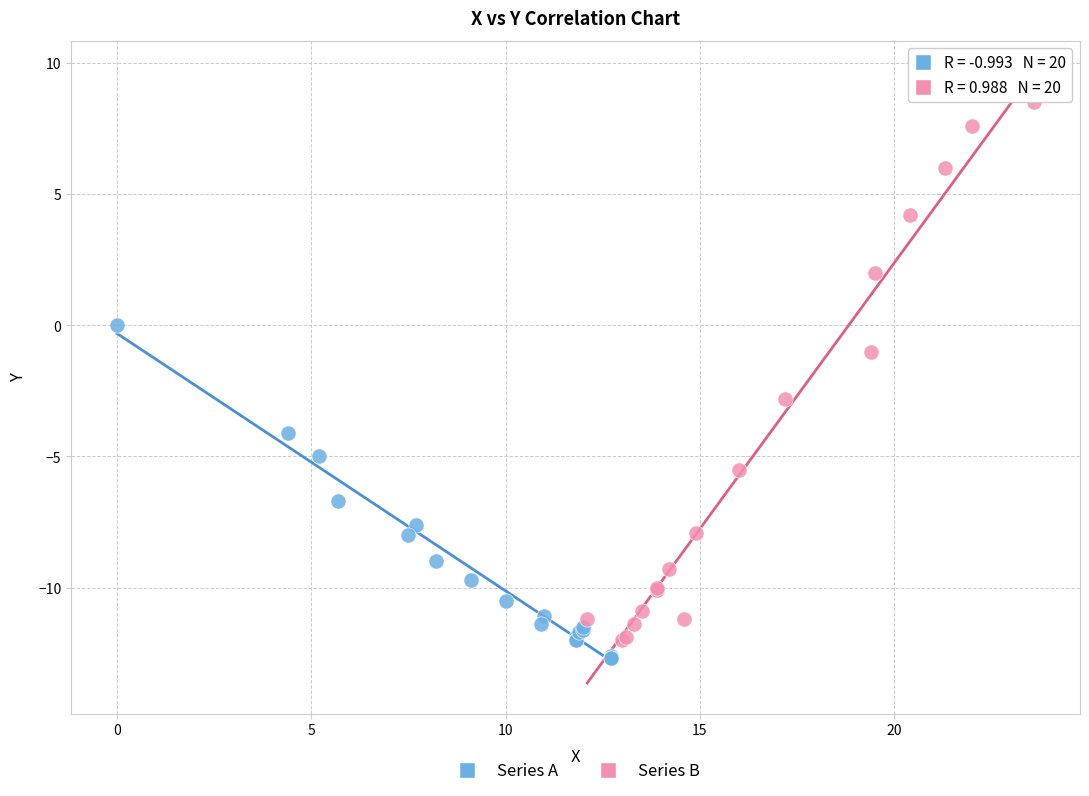

Which series reaches the maximum Y coordinate?

Series B